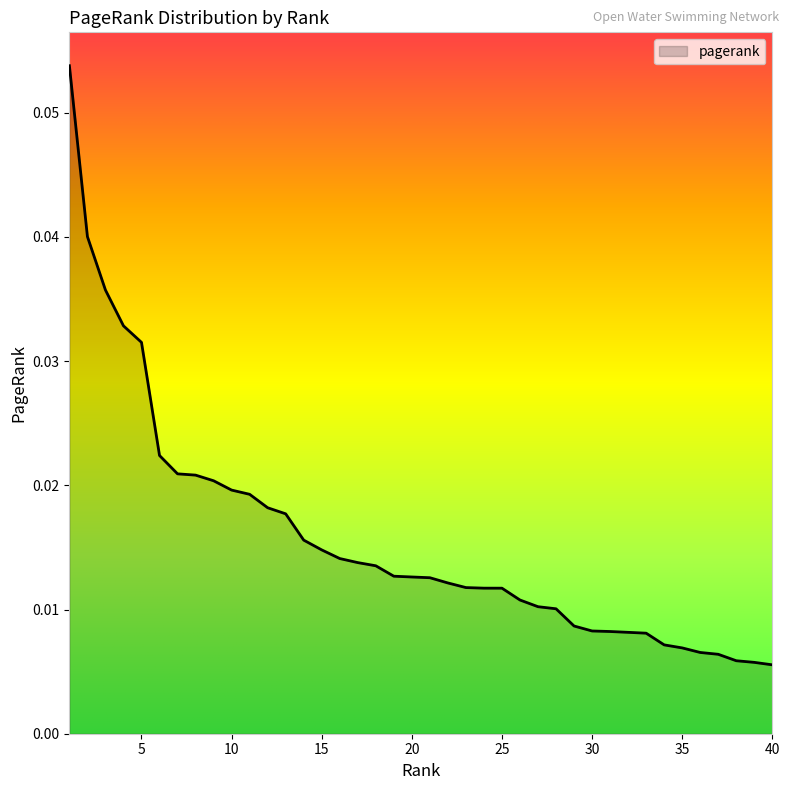

What is the sum of all values?

0.6